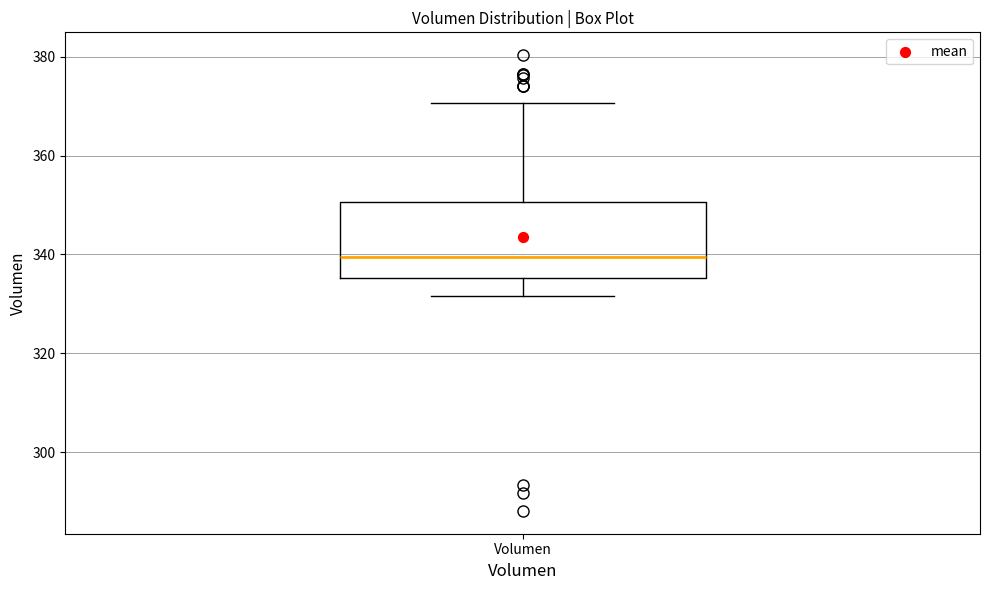

Where is the lower edge of the box for Volumen on the y-axis? The values are not printed on the chart, so give them approximately, as read against the axis.

336